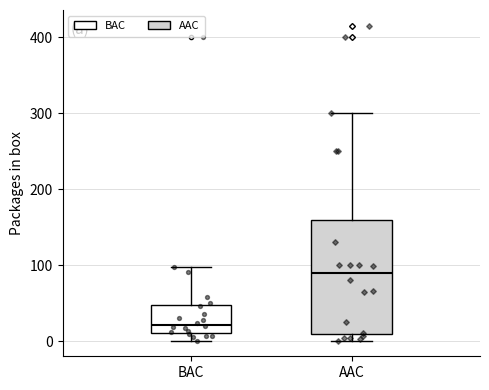

Reading left to right, transcribe this box plot: for each box, give where its median line is, the range the box spans, and where its two whiskers end, as read against the y-axis. The values are not printed on the chart, so give them approximately, as read against the axis.

BAC: median 20, box 10 to 50, whiskers 0 to 100
AAC: median 90, box 10 to 160, whiskers 0 to 300